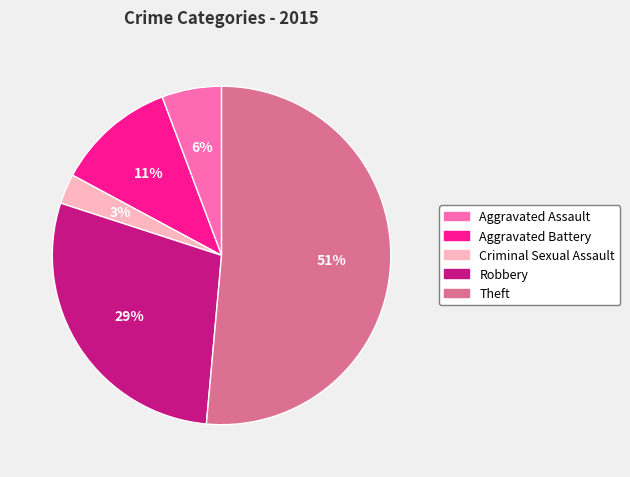

Does any single category account for the majority?

Yes